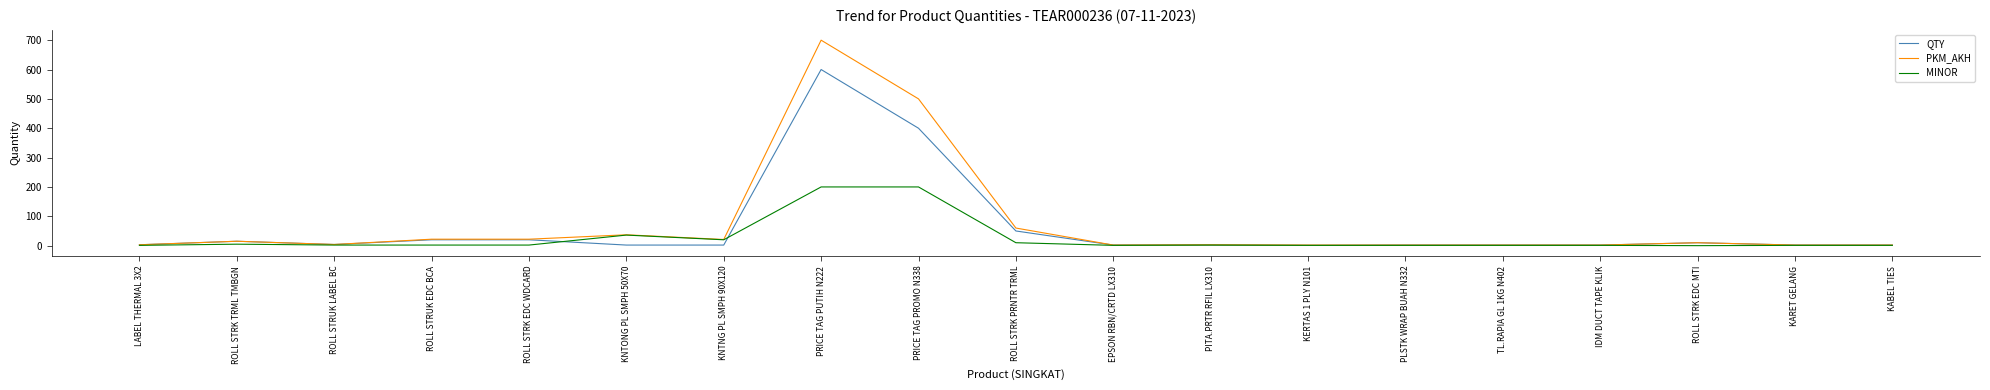

What is the maximum value for PKM_AKH?

700